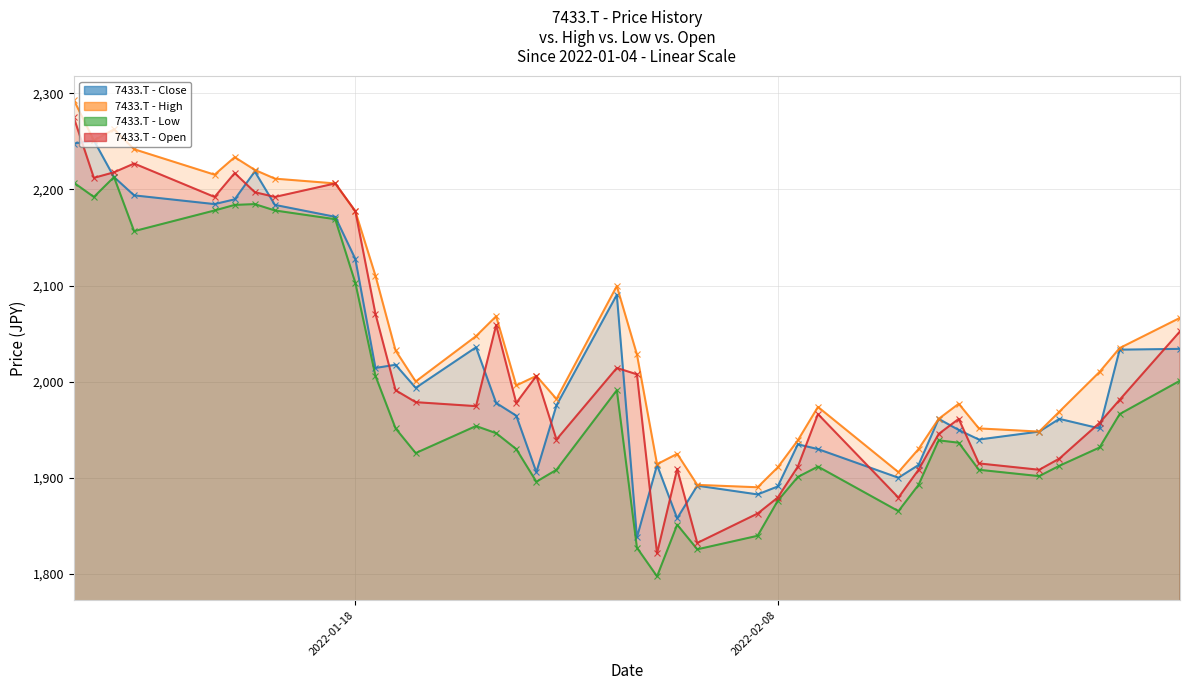

What is the average value of the Close series?

2018.6